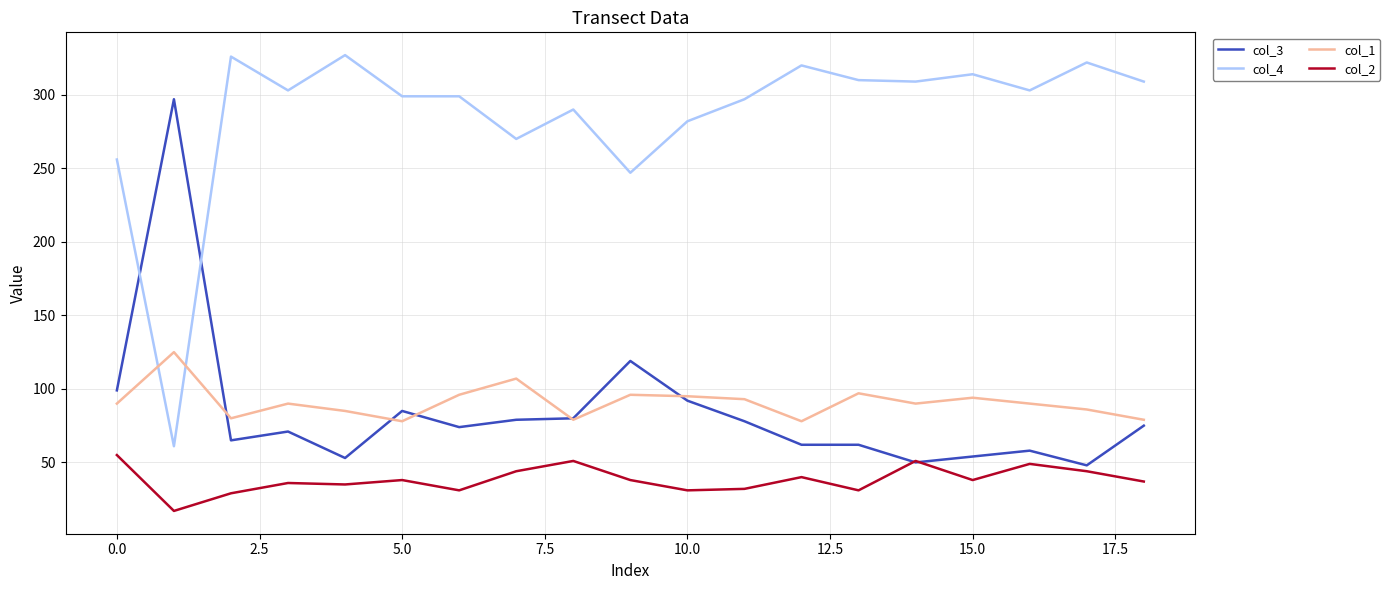

After their last crossing, which series has the higher values: col_3 or col_4?

col_4